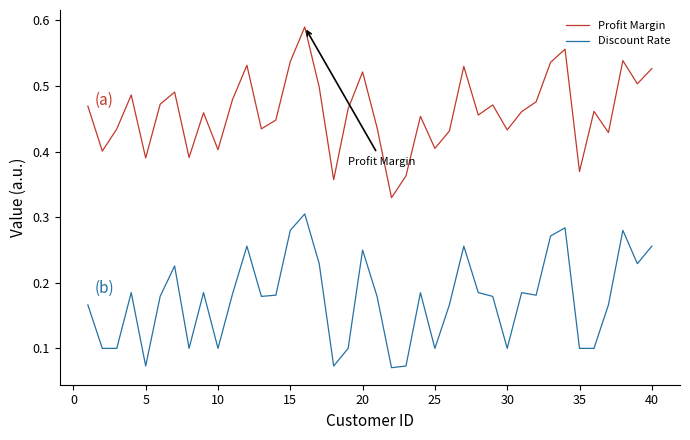

True or false: Profit Margin and Discount Rate cross at least once.

False